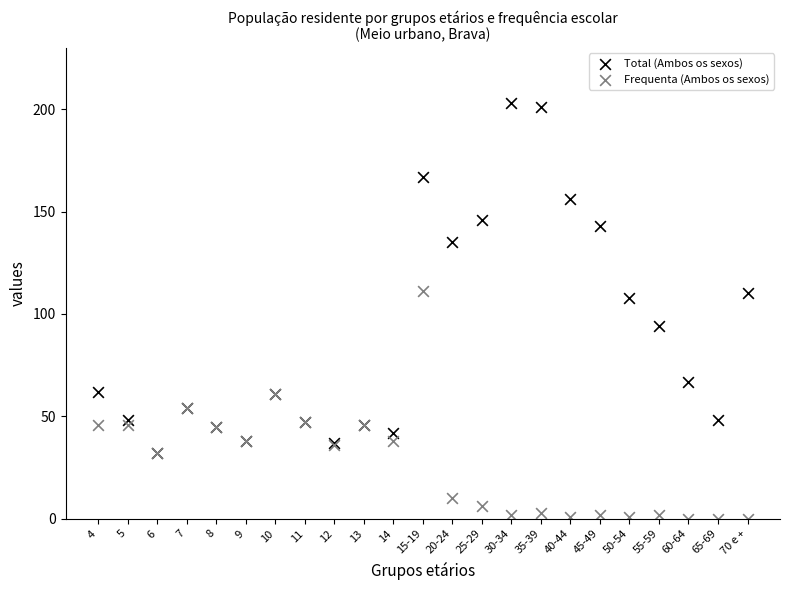

Which series reaches the minimum Y coordinate?

Frequenta (Ambos os sexos)